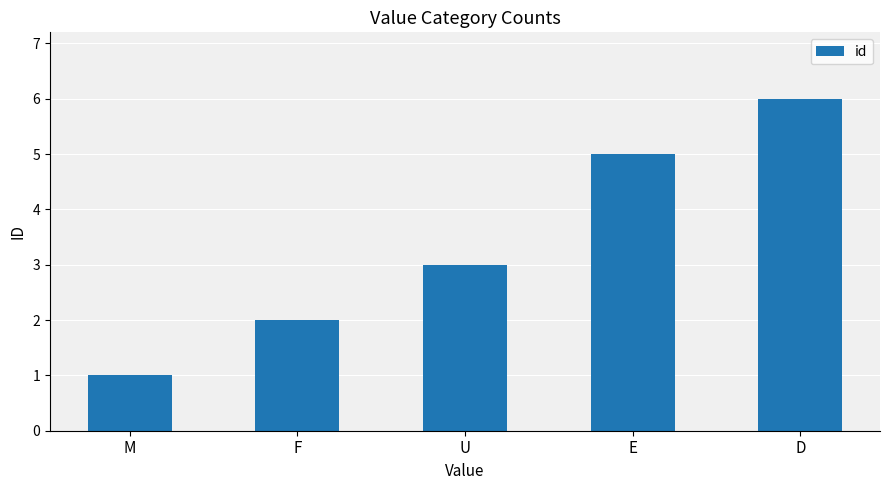

The chart shows a value of 2 at F. True or false?

True